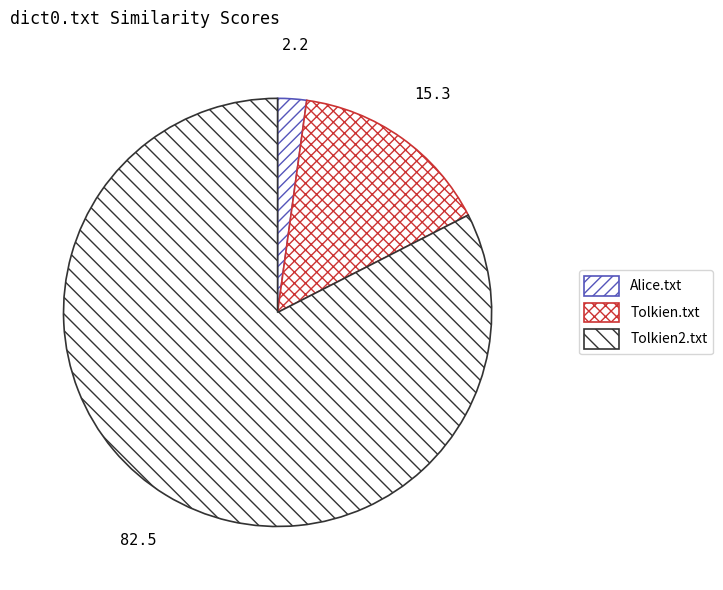

How many segments does this pie chart have?

3